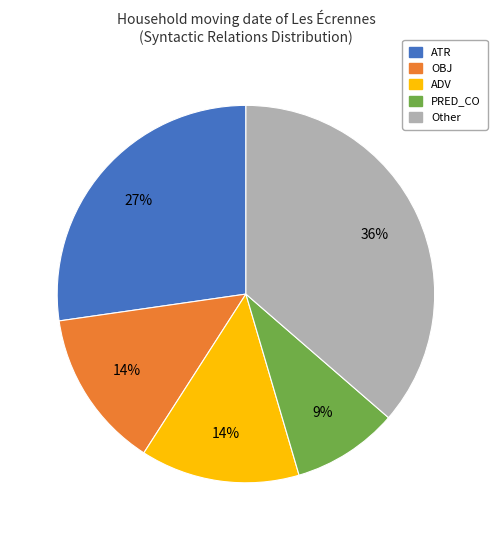

How many segments does this pie chart have?

5